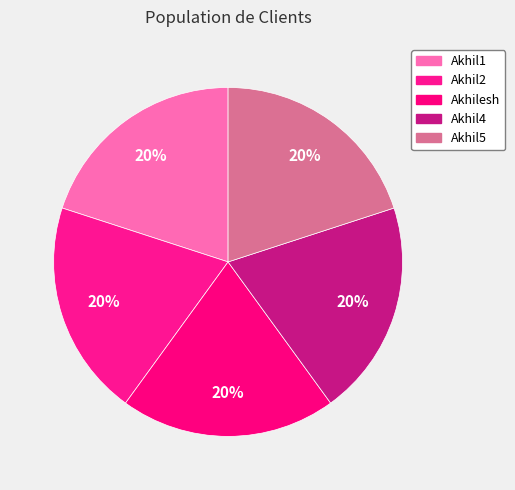

Does Akhil1 represent more than half of the total?

No